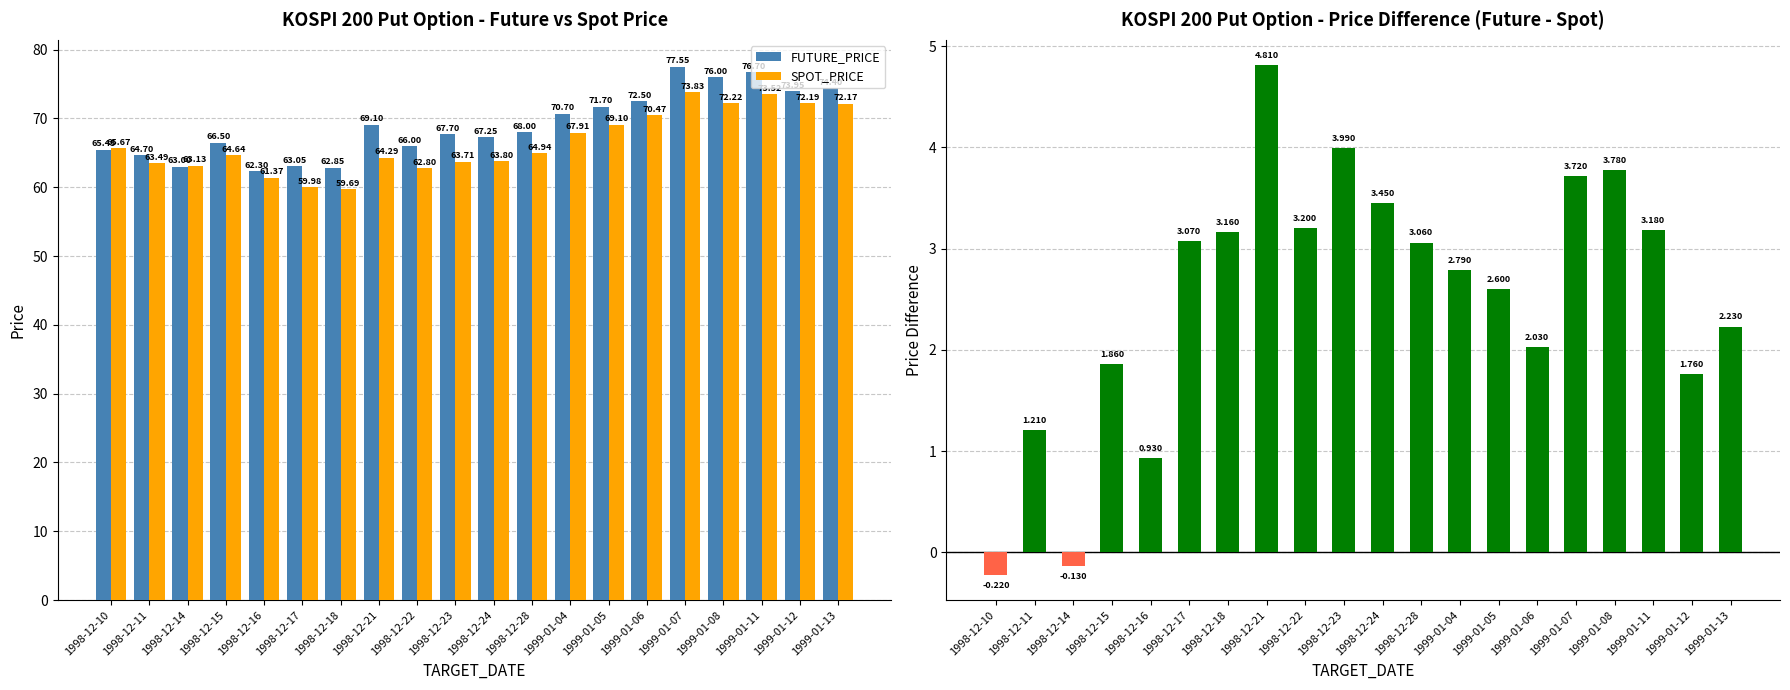

Reading right to left, what are all the values shown in this chart?

FUTURE_PRICE: 1999-01-13=74.4	1999-01-12=74.0	1999-01-11=76.7	1999-01-08=76.0	1999-01-07=77.5	1999-01-06=72.5	1999-01-05=71.7	1999-01-04=70.7	1998-12-28=68.0	1998-12-24=67.2	1998-12-23=67.7	1998-12-22=66.0	1998-12-21=69.1	1998-12-18=62.9	1998-12-17=63.0	1998-12-16=62.3	1998-12-15=66.5	1998-12-14=63.0	1998-12-11=64.7	1998-12-10=65.5
SPOT_PRICE: 1999-01-13=72.2	1999-01-12=72.2	1999-01-11=73.5	1999-01-08=72.2	1999-01-07=73.8	1999-01-06=70.5	1999-01-05=69.1	1999-01-04=67.9	1998-12-28=64.9	1998-12-24=63.8	1998-12-23=63.7	1998-12-22=62.8	1998-12-21=64.3	1998-12-18=59.7	1998-12-17=60.0	1998-12-16=61.4	1998-12-15=64.6	1998-12-14=63.1	1998-12-11=63.5	1998-12-10=65.7
FUTURE_PRICE - SPOT_PRICE: 1999-01-13=2.2	1999-01-12=1.8	1999-01-11=3.2	1999-01-08=3.8	1999-01-07=3.7	1999-01-06=2.0	1999-01-05=2.6	1999-01-04=2.8	1998-12-28=3.1	1998-12-24=3.5	1998-12-23=4.0	1998-12-22=3.2	1998-12-21=4.8	1998-12-18=3.2	1998-12-17=3.1	1998-12-16=0.9	1998-12-15=1.9	1998-12-14=-0.1	1998-12-11=1.2	1998-12-10=-0.2